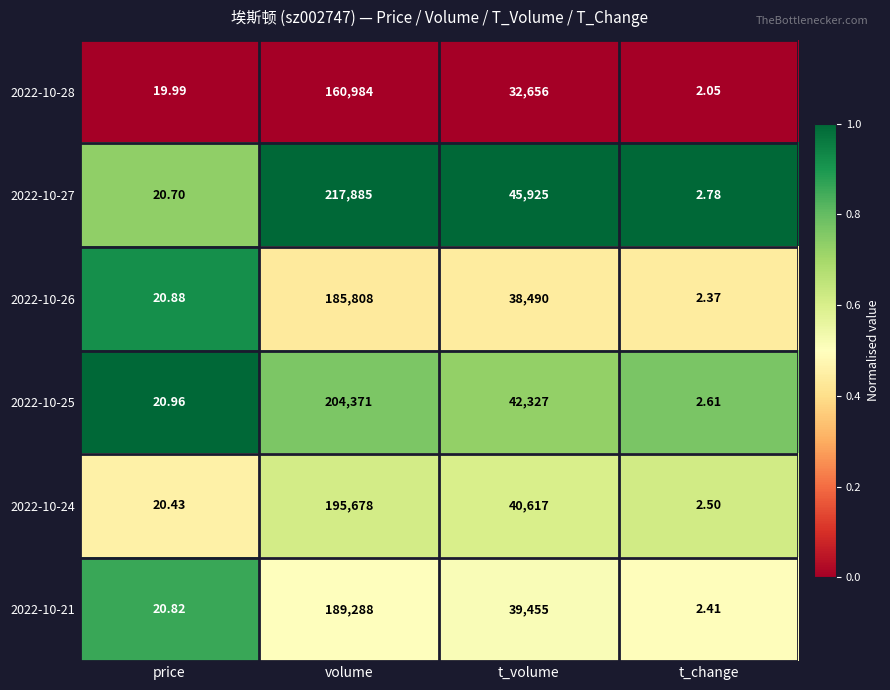

At which category is the sum across all series the highest?

volume